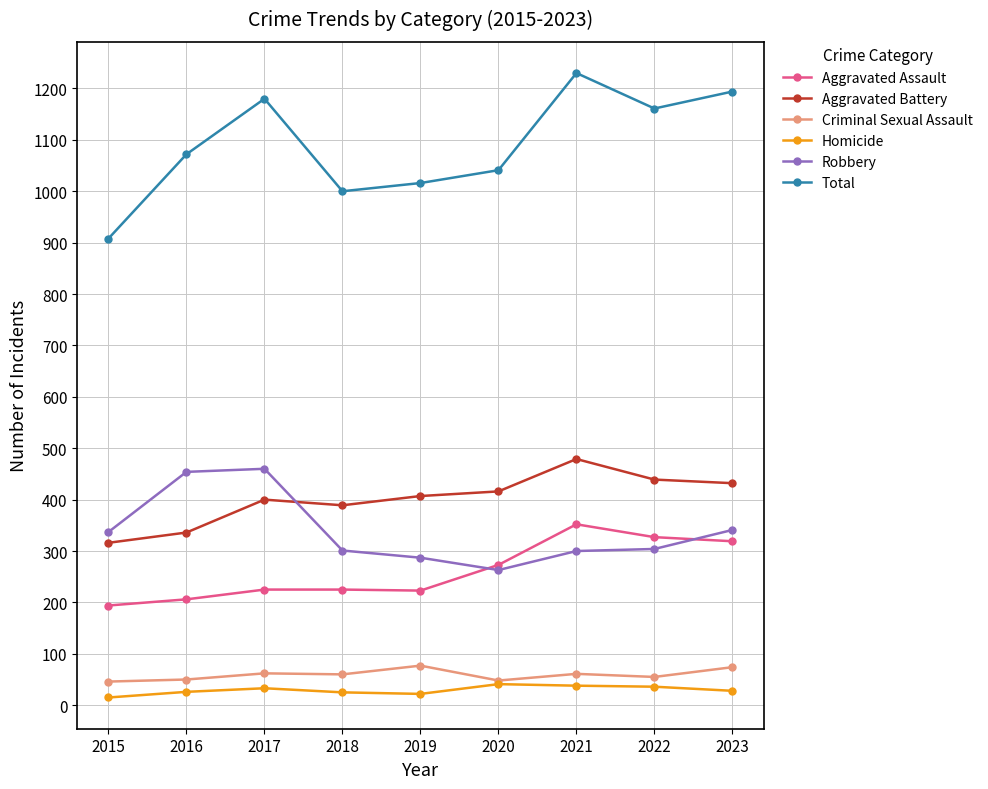

What is the approximate value of Homicide at 2019, to the nearest 10?

20